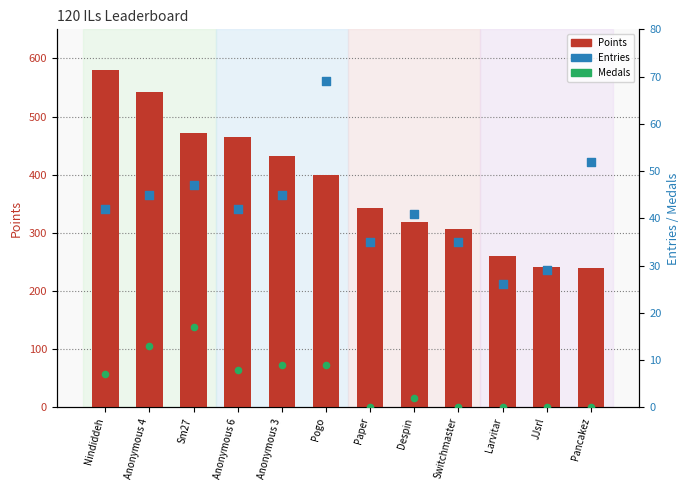

Which series contains the highest Y value?

Points